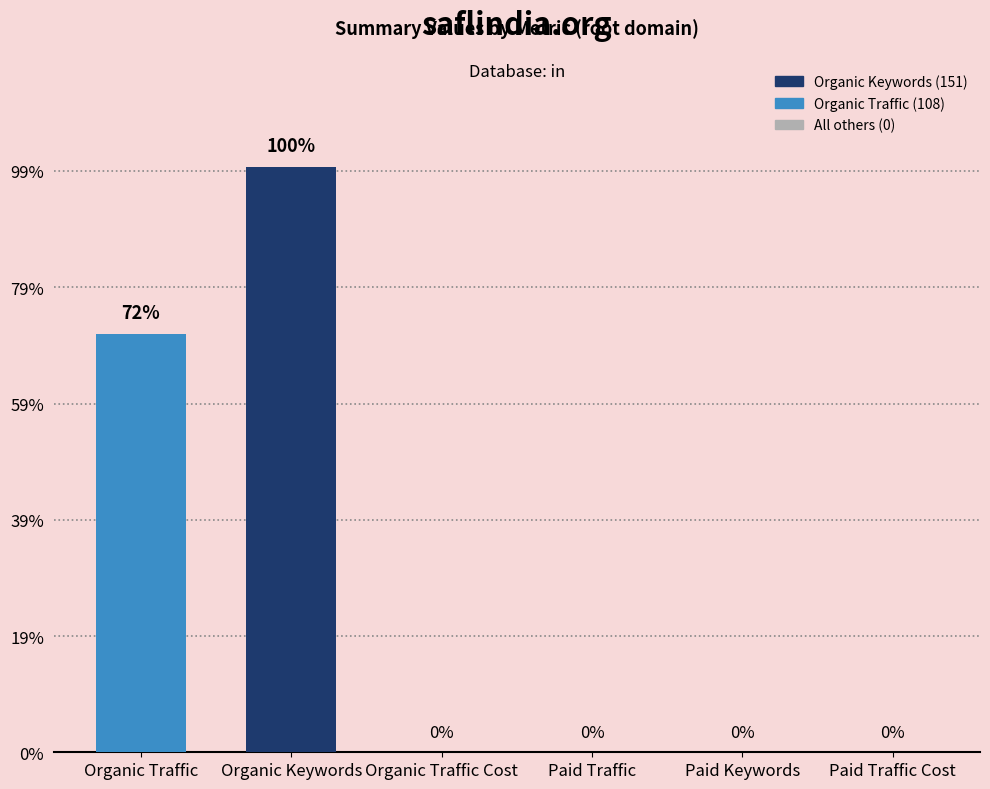

What is the change in value from Organic Traffic to Paid Traffic Cost?

-108